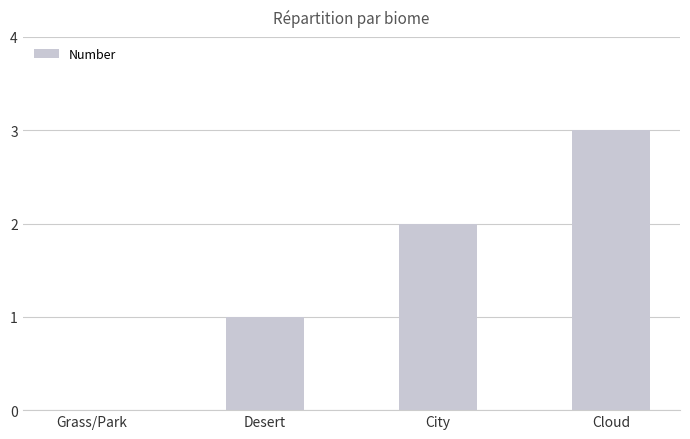

Reading right to left, what are all the values shown in this chart?

3	2	1	0